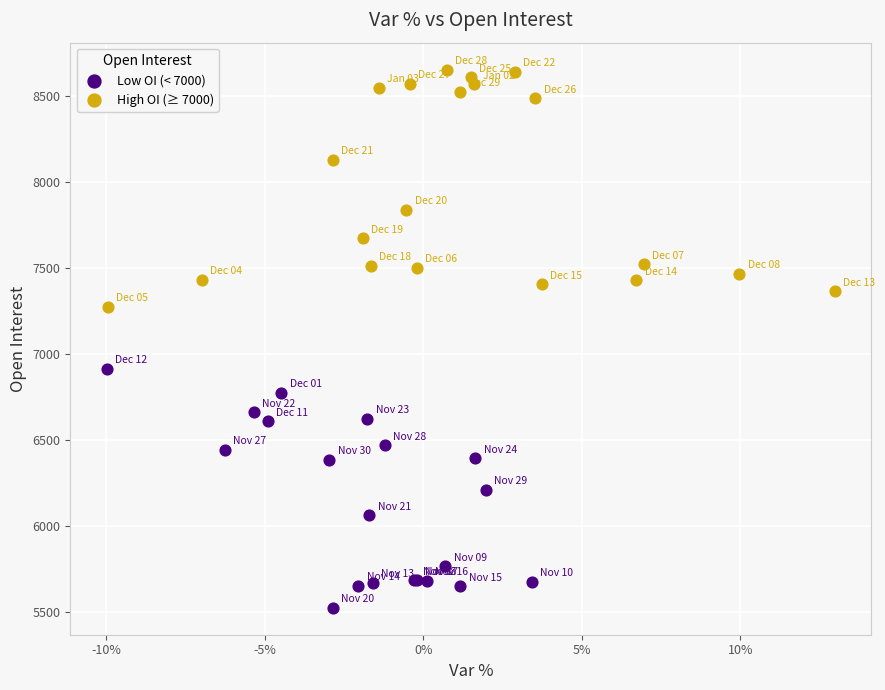

Which series reaches the maximum Y coordinate?

High OI (≥ 7000)